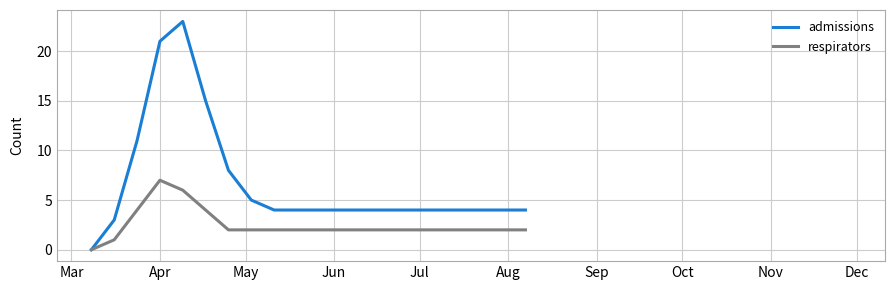

Which series has the widest spread of values?

admissions